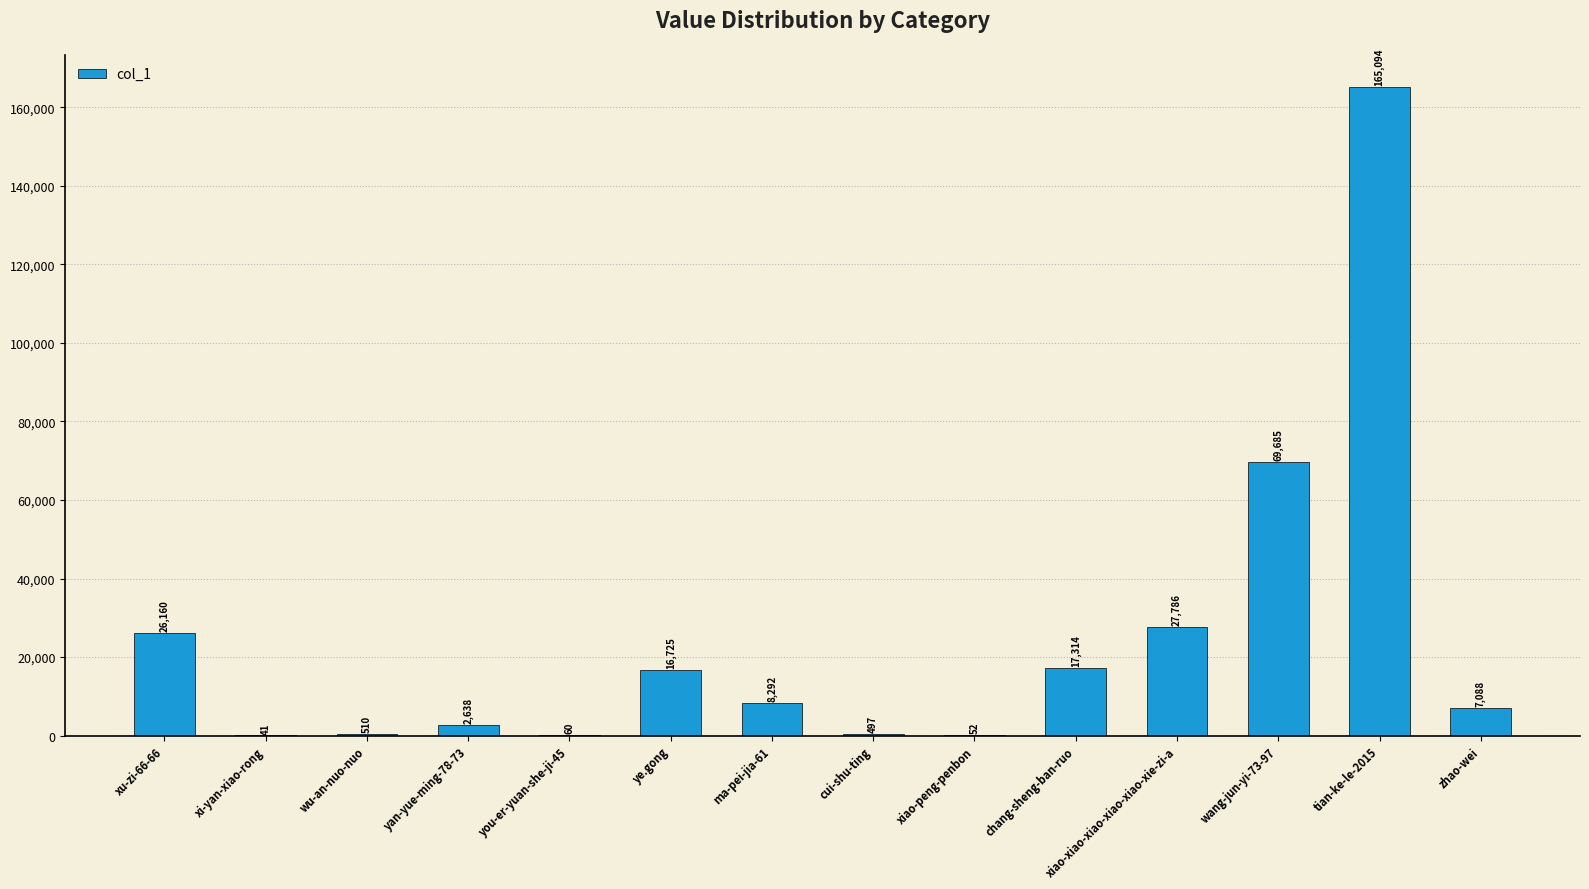

Approximately how many times larger is the value at ye.gong compared to xi-yan-xiao-rong?

407.9